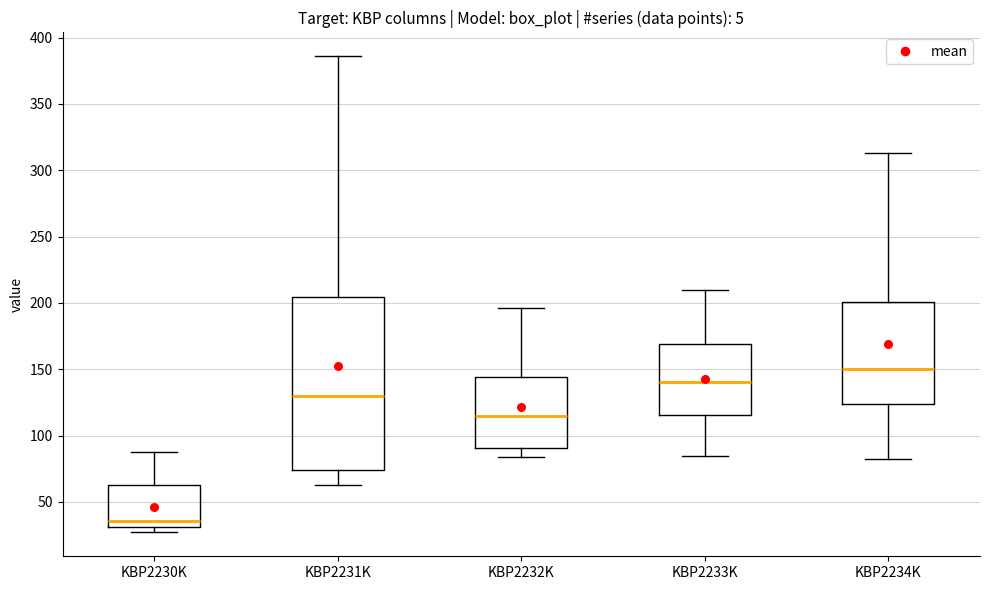

Where does the lower whisker of the box for KBP2231K end on the y-axis? The values are not printed on the chart, so give them approximately, as read against the axis.

65